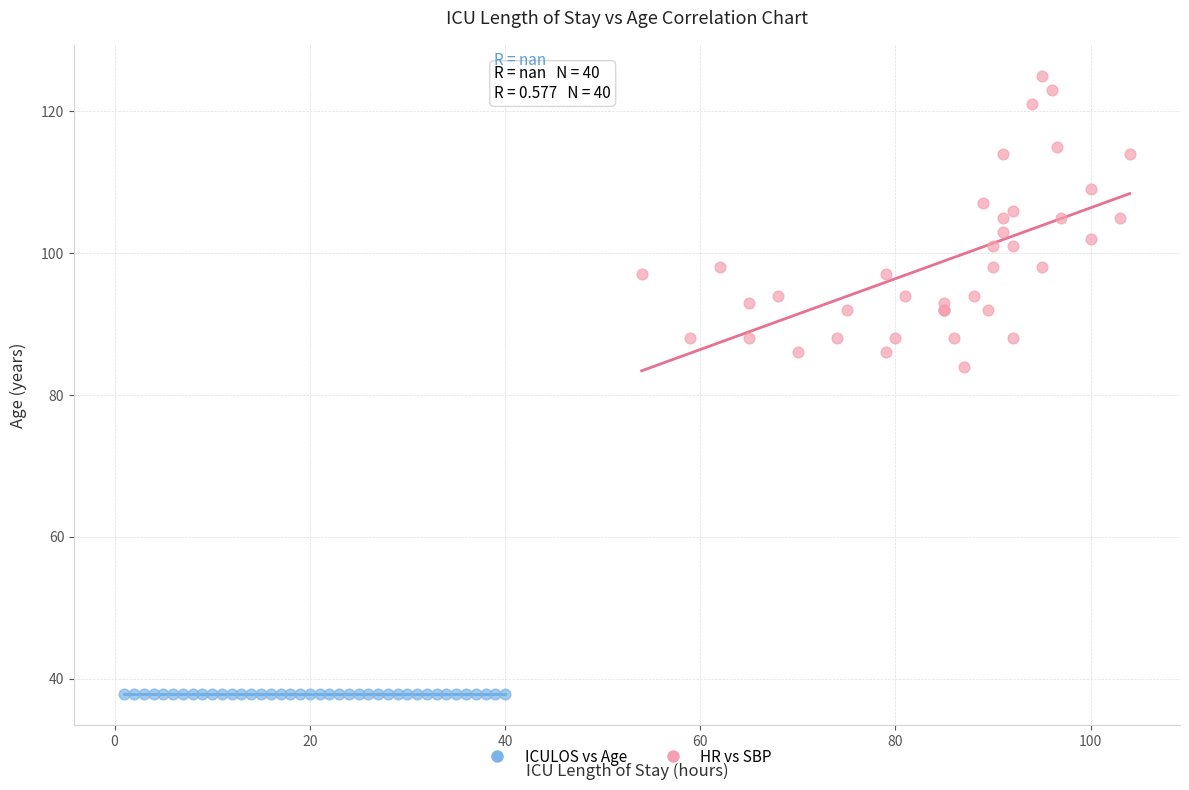

Which series contains the lowest Y value?

ICULOS vs Age